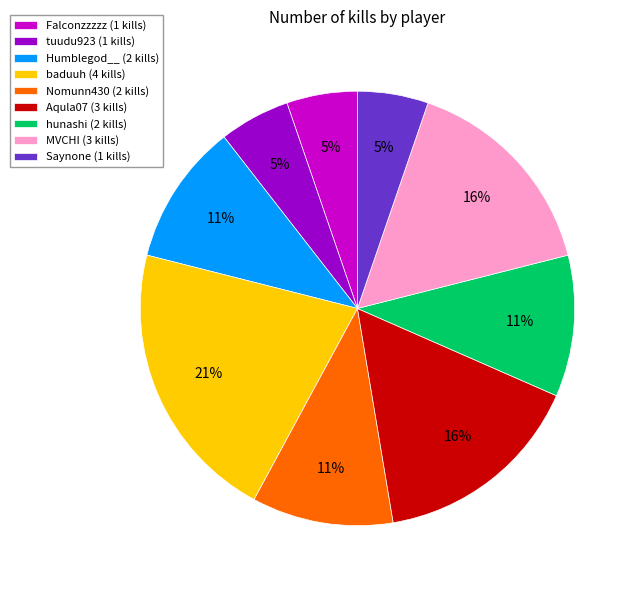

To the nearest percent, what is the difference between the largest and smallest slice percentages?

16%